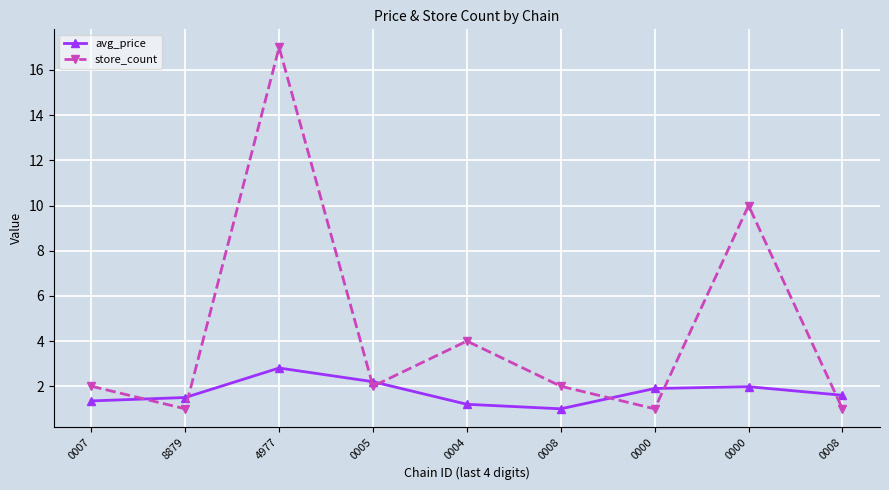

What is the difference between the store_count values at 0007 and 0004?

2.0